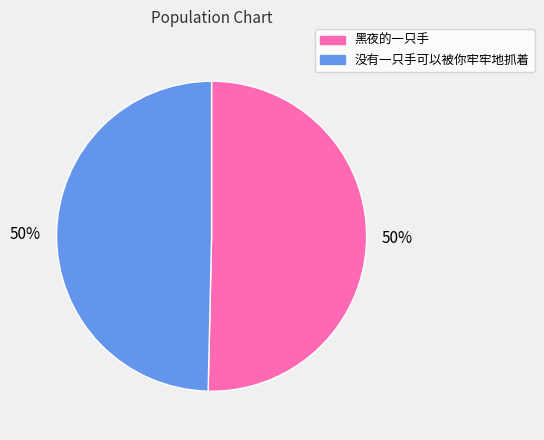

What percentage is the 没有一只手可以被你牢牢地抓着 slice, to the nearest percent?

50%